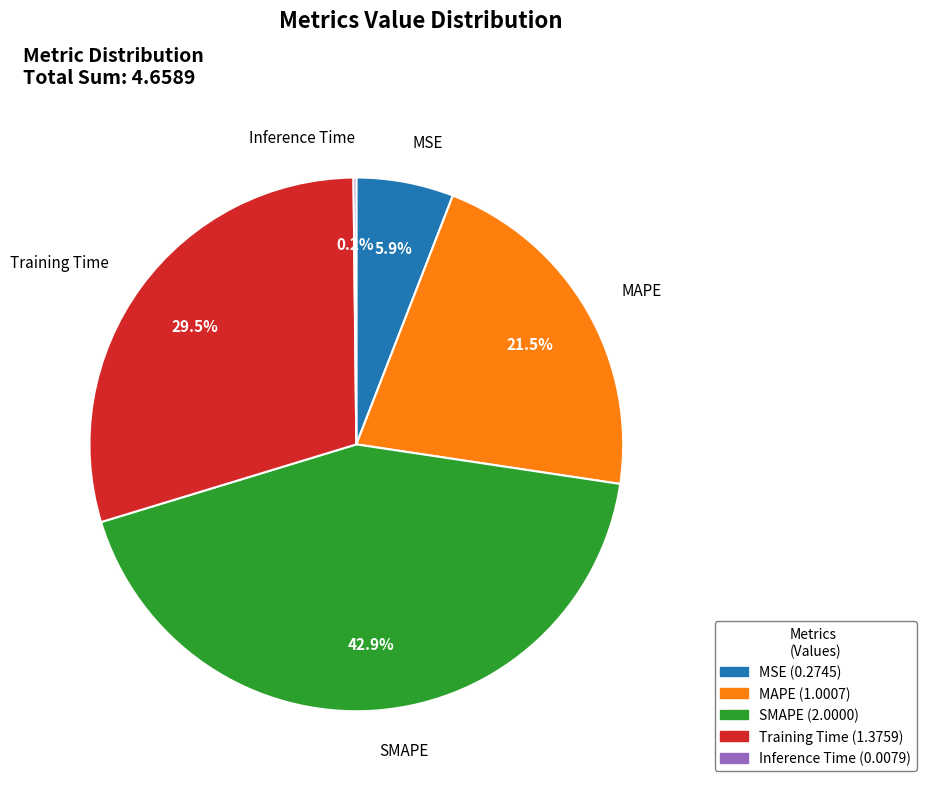

The MSE slice represents 1% of the pie. True or false?

False